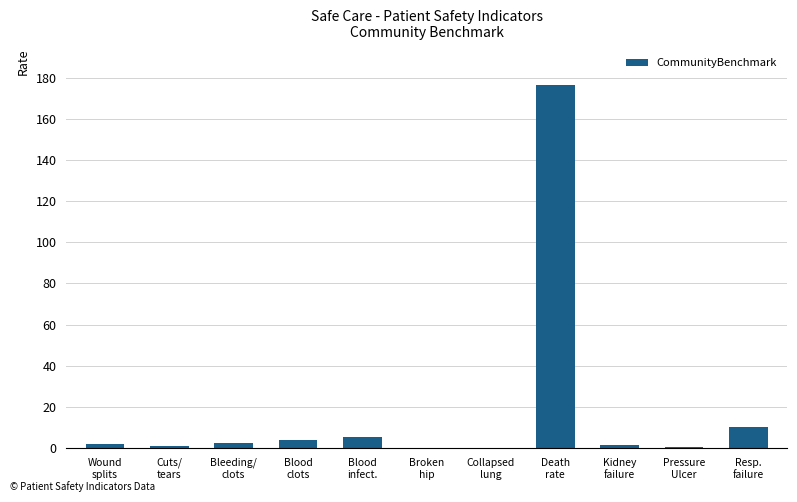

What is the sum of all values?

204.4